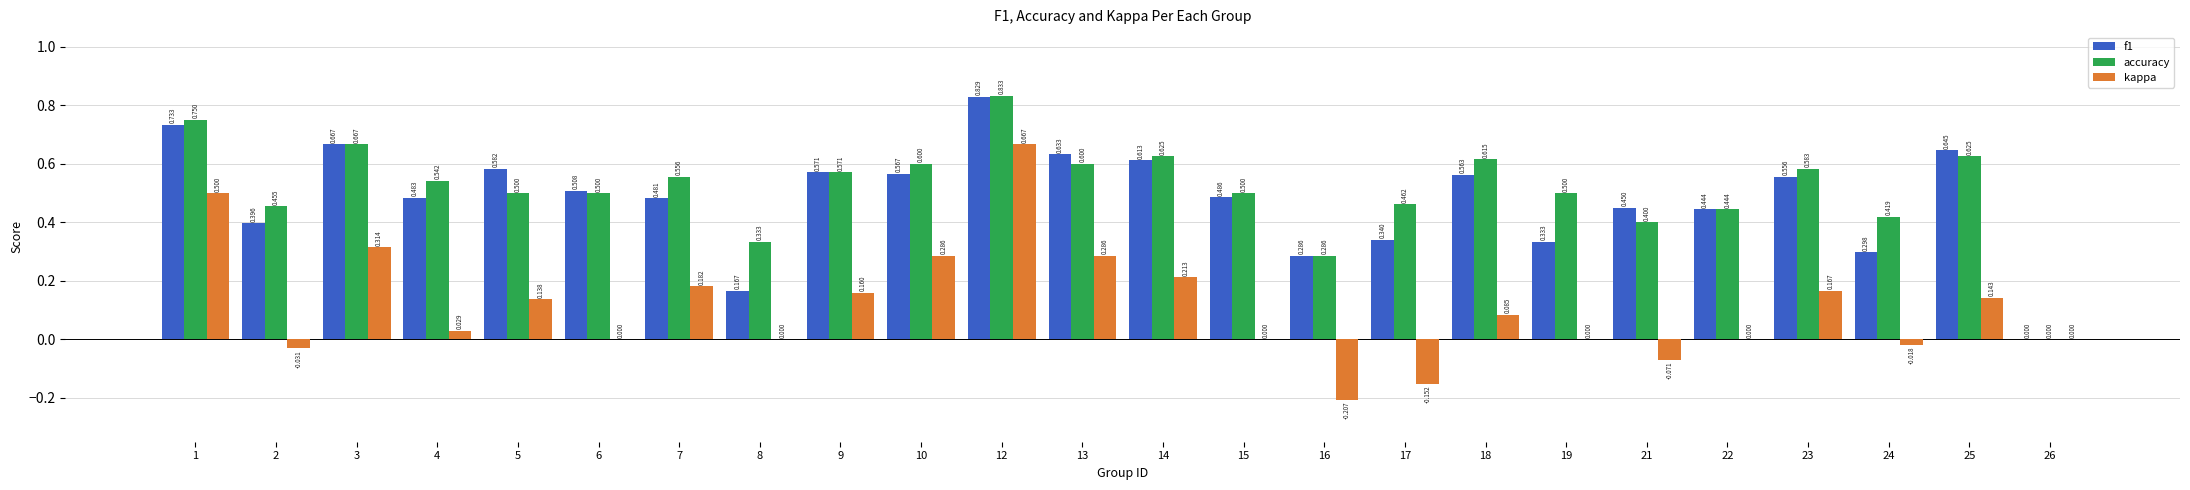

Is the value of accuracy at 23 greater than the value of f1 at 18?

Yes